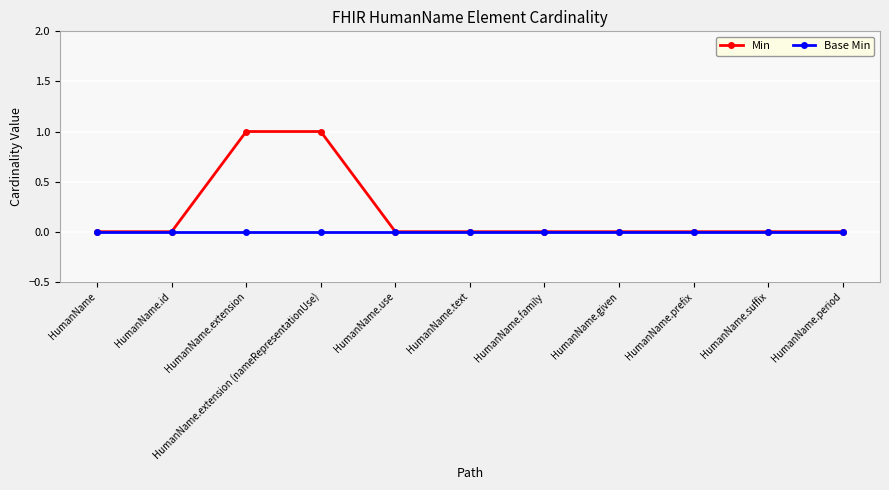

Does the chart display data point markers on the line(s)?

Yes